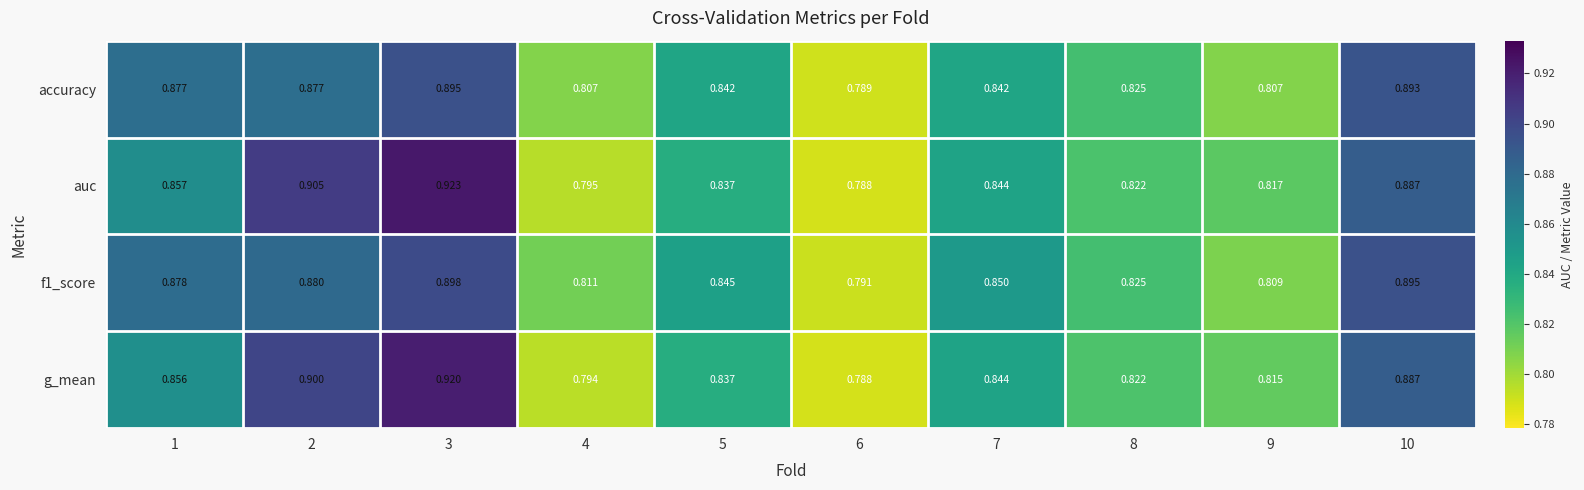

Is the value of auc at 3 greater than the value of f1_score at 8?

Yes